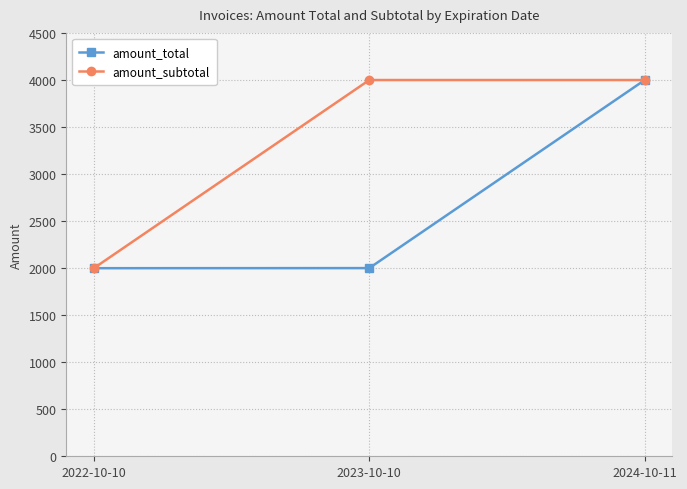

What is the difference between the maximum and minimum values in the amount_subtotal series?

2000